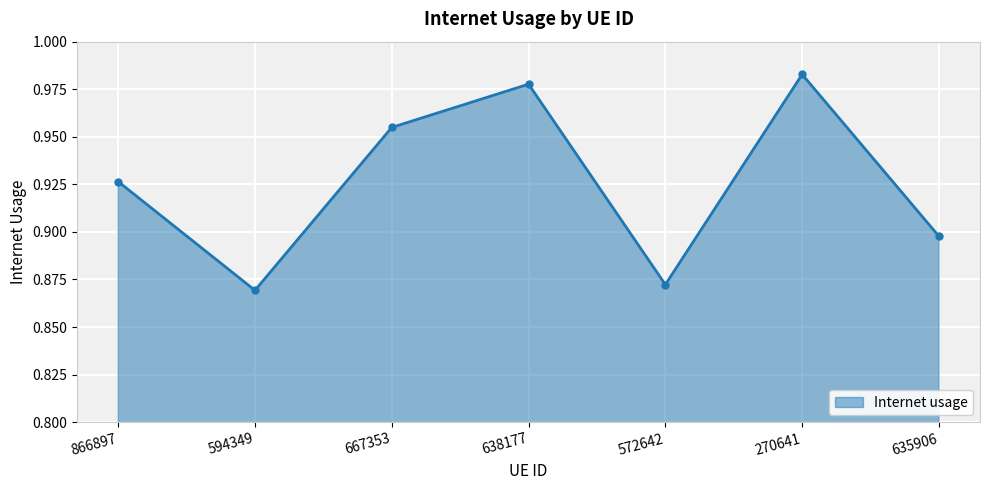

Which has a higher value, 270641 or 635906?

270641